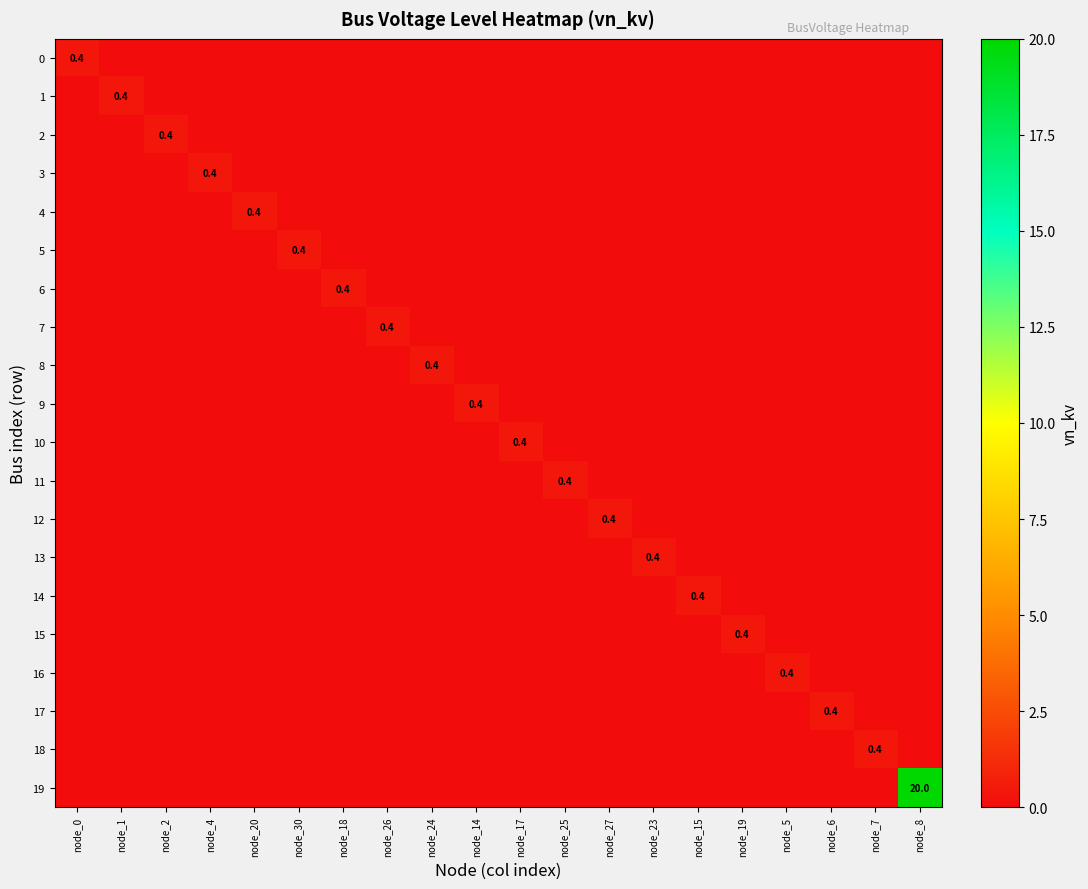

Rank the categories by 12 value from lowest to highest.

node_0, node_1, node_2, node_4, node_20, node_30, node_18, node_26, node_24, node_14, node_17, node_25, node_23, node_15, node_19, node_5, node_6, node_7, node_8, node_27